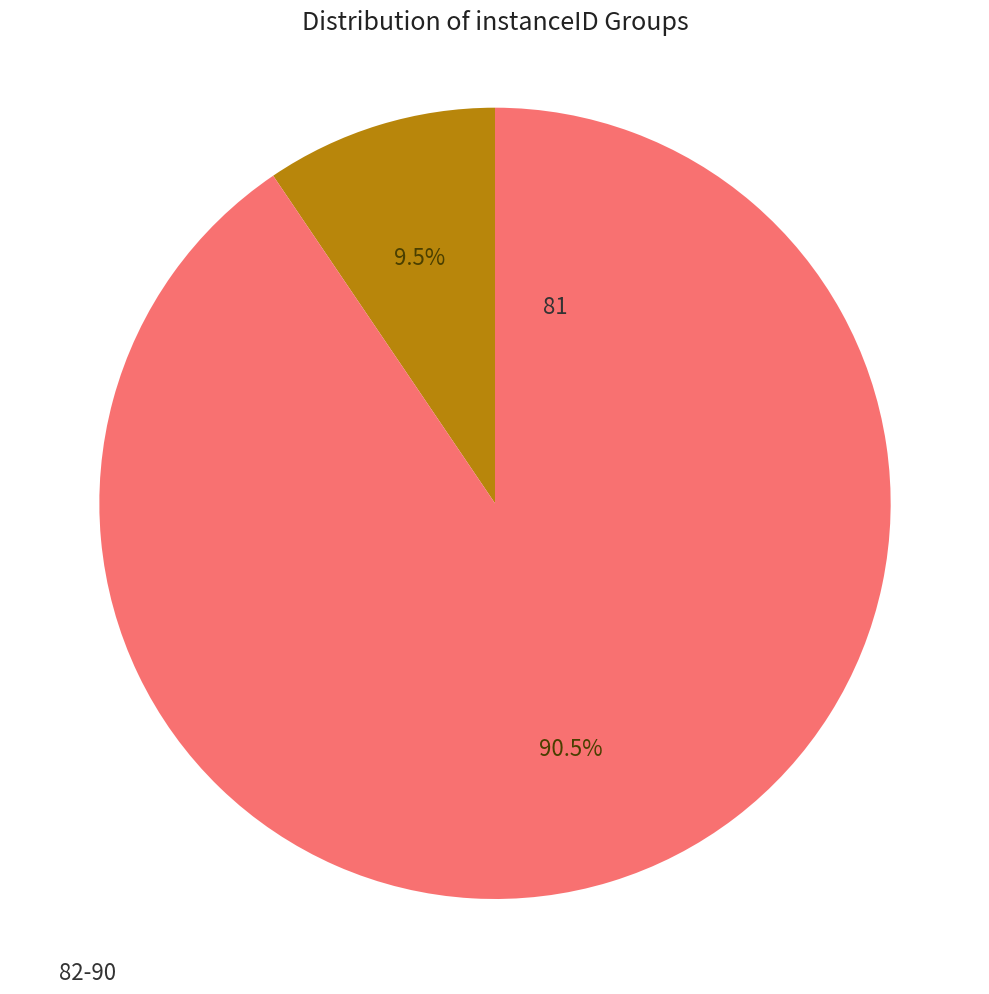

Is there any slice that represents more than half of the pie?

Yes